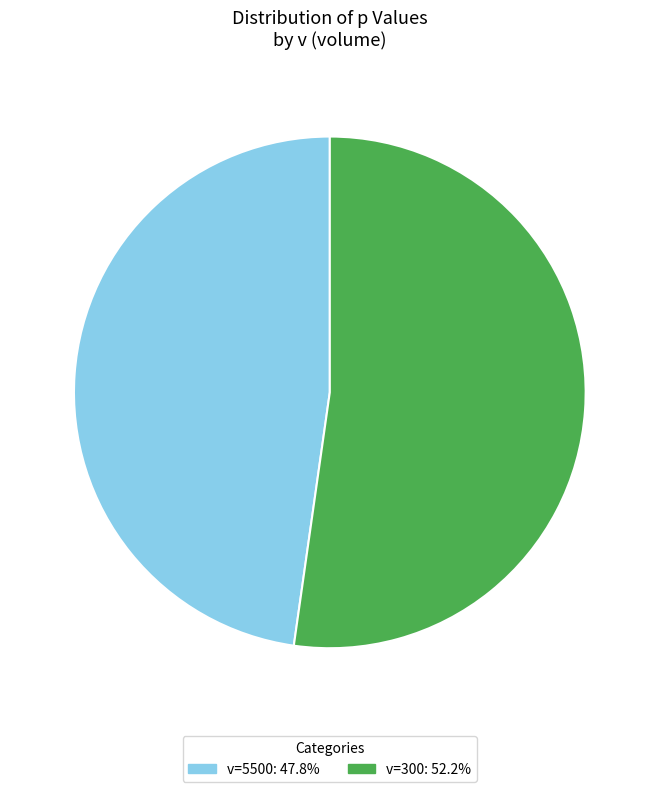

Does any single category account for the majority?

Yes